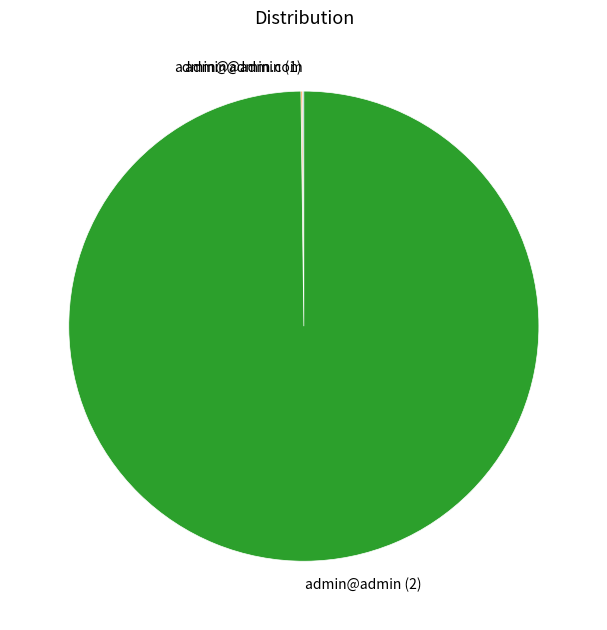

True or false: admin@admin (2) accounts for 100% of the total.

True